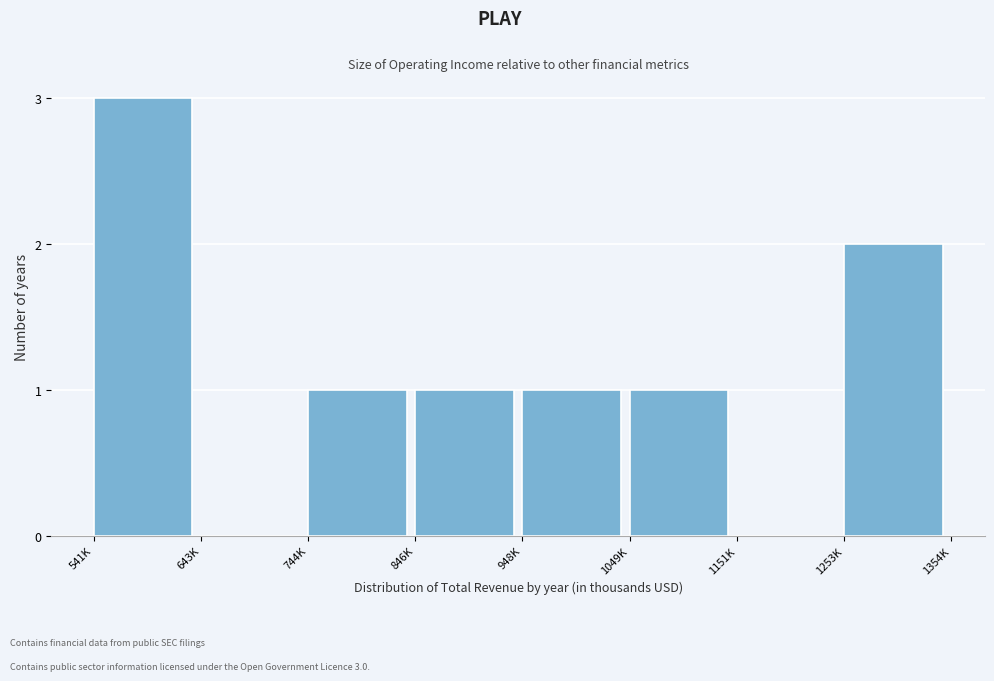

Reading right to left, what are all the values shown in this chart?

1253K=2	1151K=0	1049K=1	948K=1	846K=1	744K=1	643K=0	541K=3